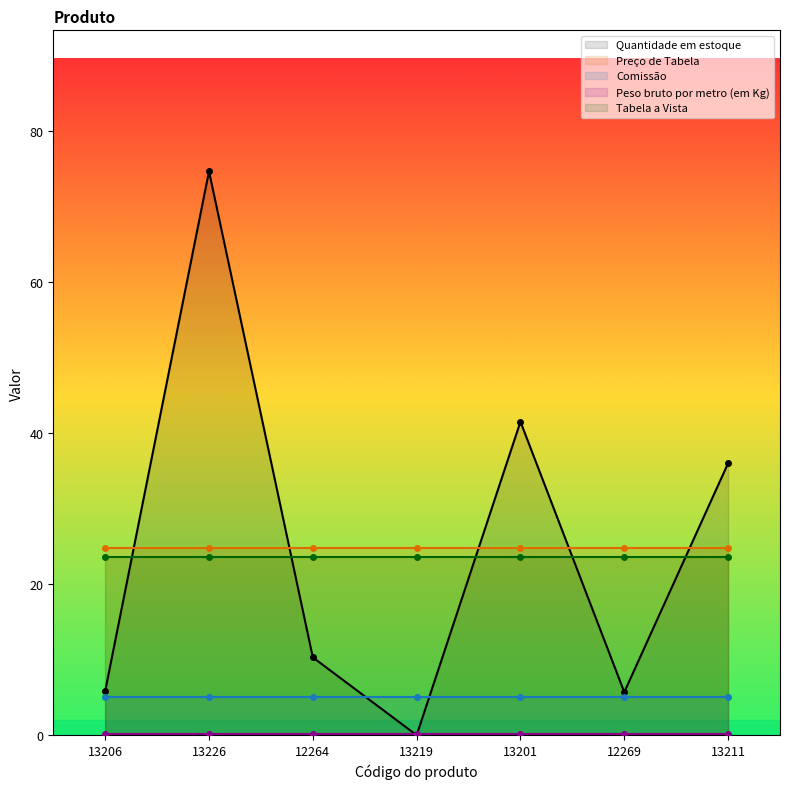

What is the lowest value of the Comissão series?

5.0